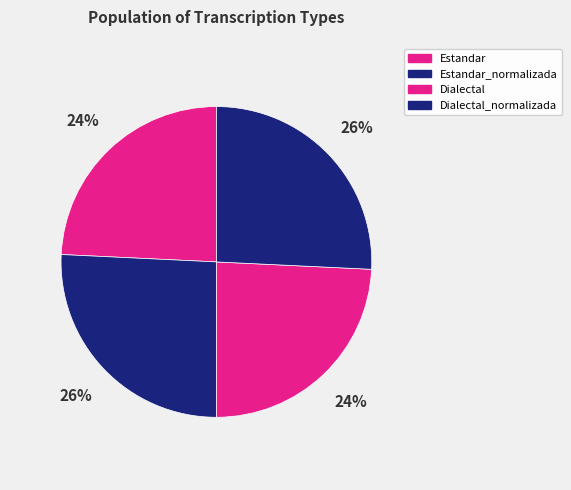

How many segments does this pie chart have?

4